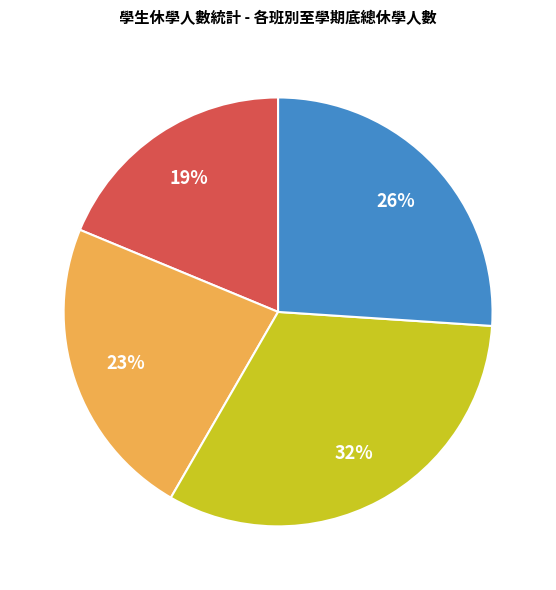

Does any single category account for the majority?

No